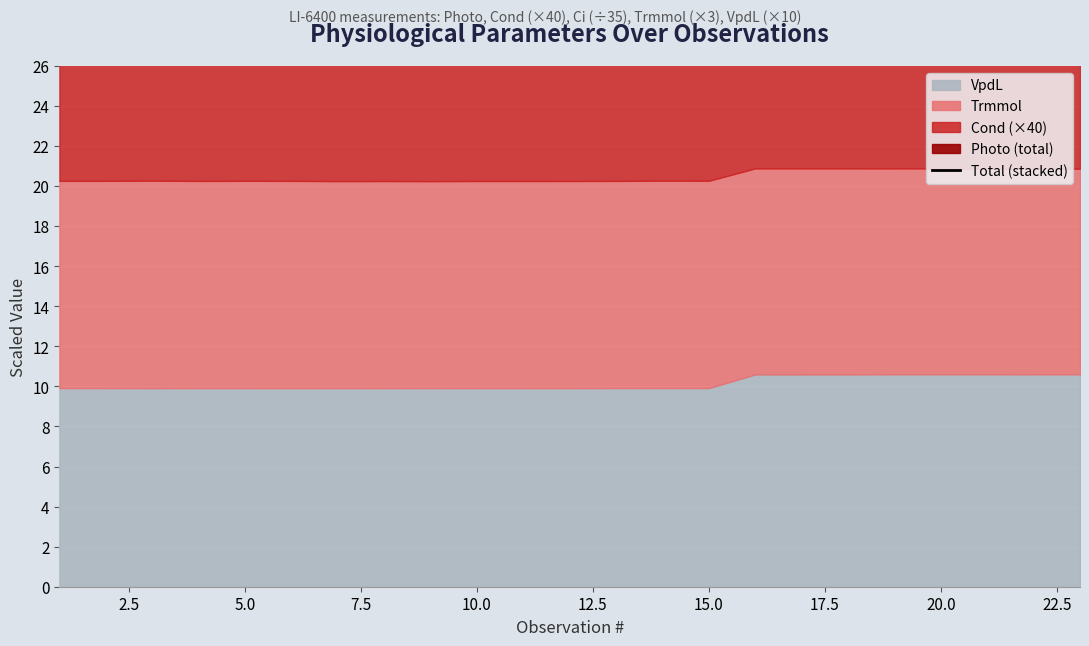

The value at 22 is 14.2. True or false?

False